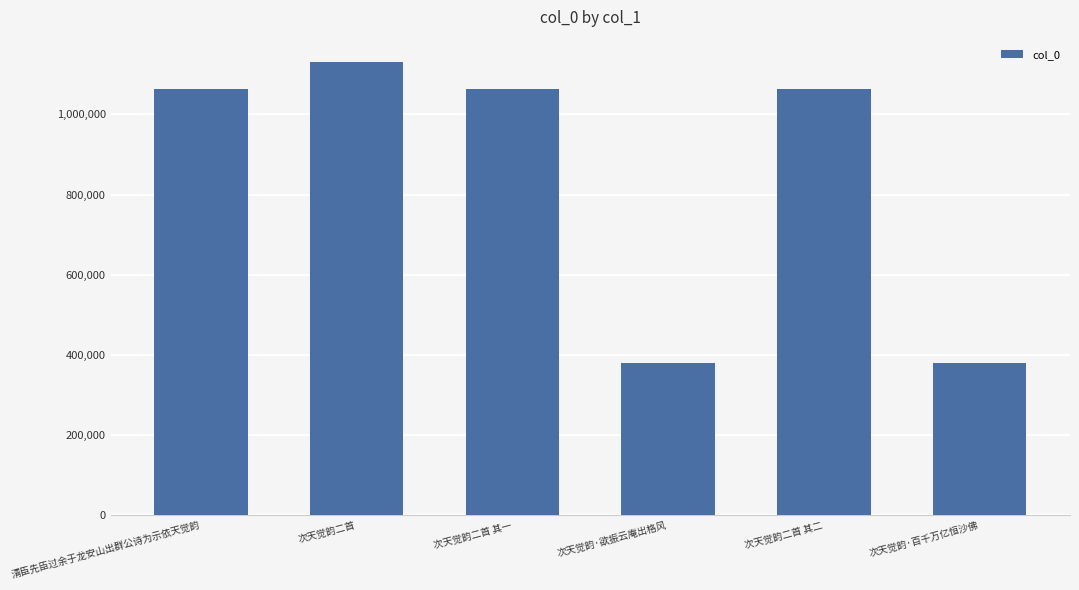

What is the difference between the second highest and second lowest values?

686065